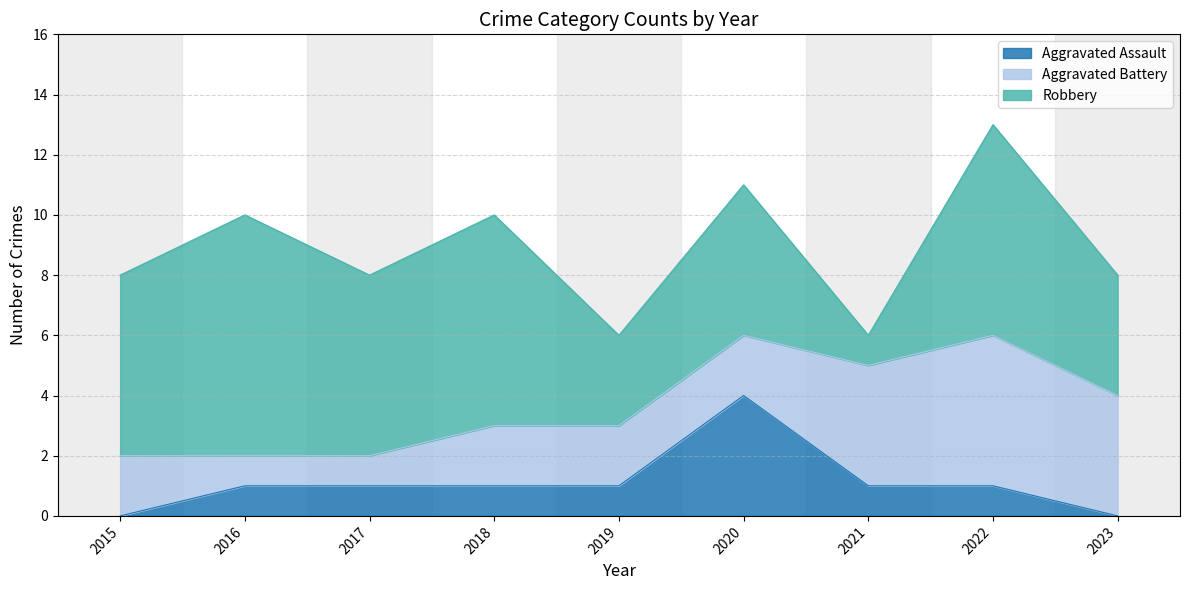

How many lines are shown in the chart?

3